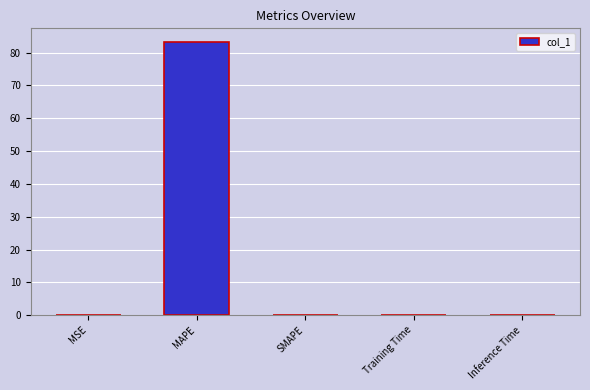

What is the sum of all values?

83.3